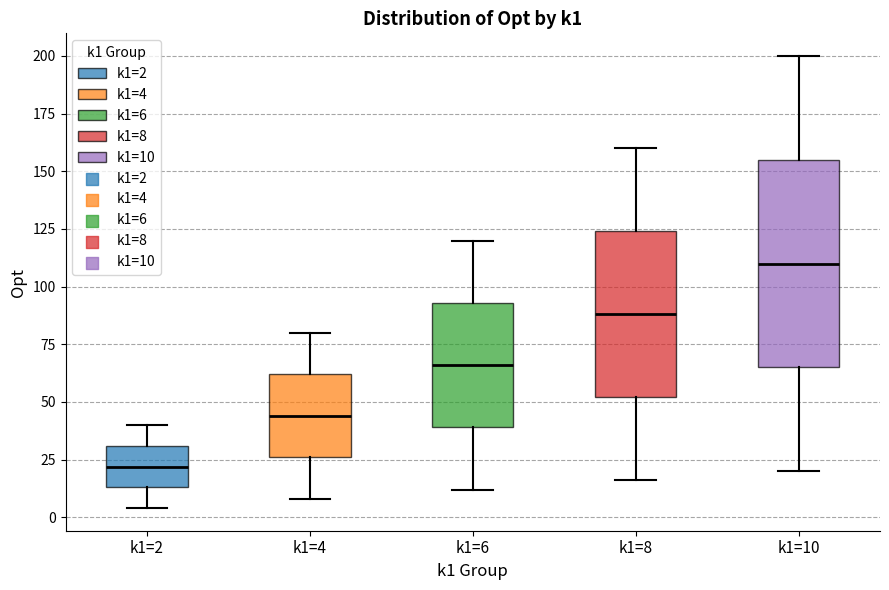

Reading left to right, transcribe this box plot: for each box, give where its median line is, the range the box spans, and where its two whiskers end, as read against the y-axis. The values are not printed on the chart, so give them approximately, as read against the axis.

k1=2: median 20, box 15 to 30, whiskers 5 to 40
k1=4: median 45, box 25 to 60, whiskers 10 to 80
k1=6: median 65, box 40 to 95, whiskers 10 to 120
k1=8: median 90, box 50 to 125, whiskers 15 to 160
k1=10: median 110, box 65 to 155, whiskers 20 to 200